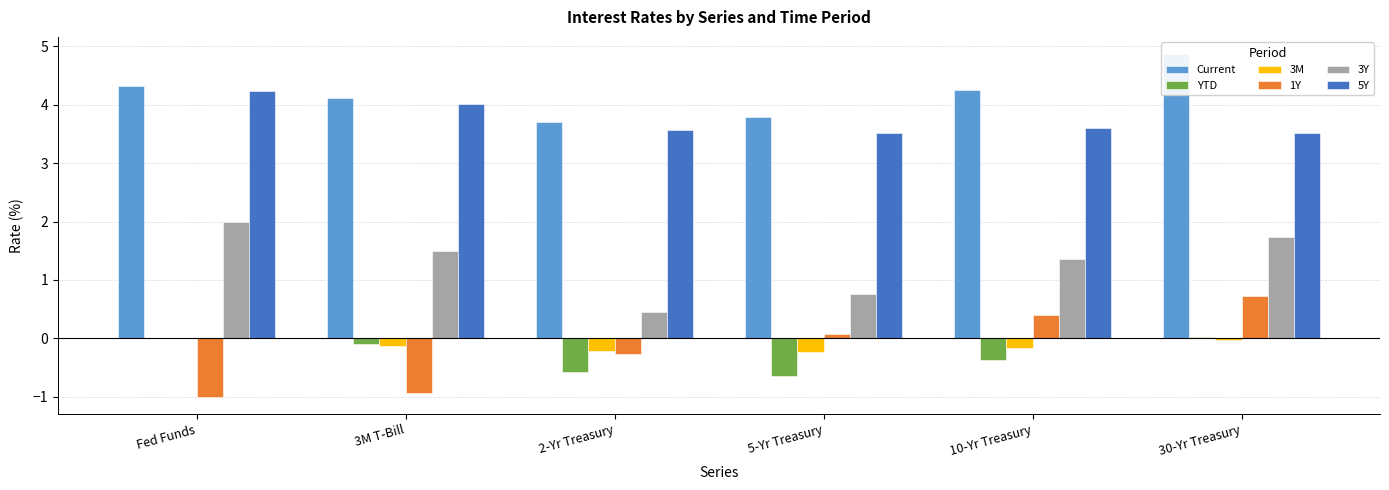

Is the value of YTD at 5-Yr Treasury greater than the value of Current at 3M T-Bill?

No